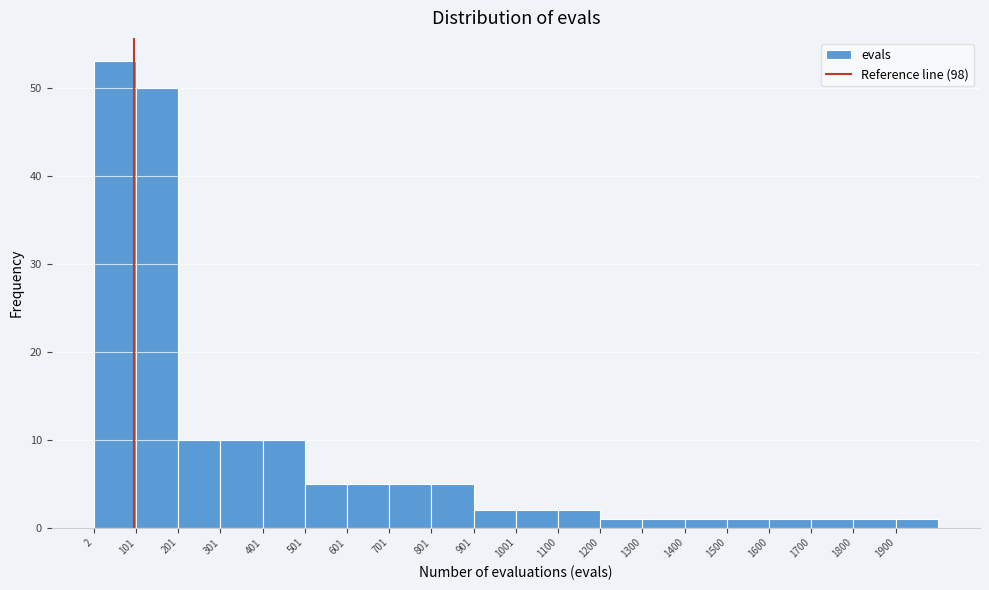

How tall is the bar that spans 1100 to 1200 on the x-axis? Neither the bar edges nor the heights are printed on the chart, so give them approximately, as read against the axes.

2